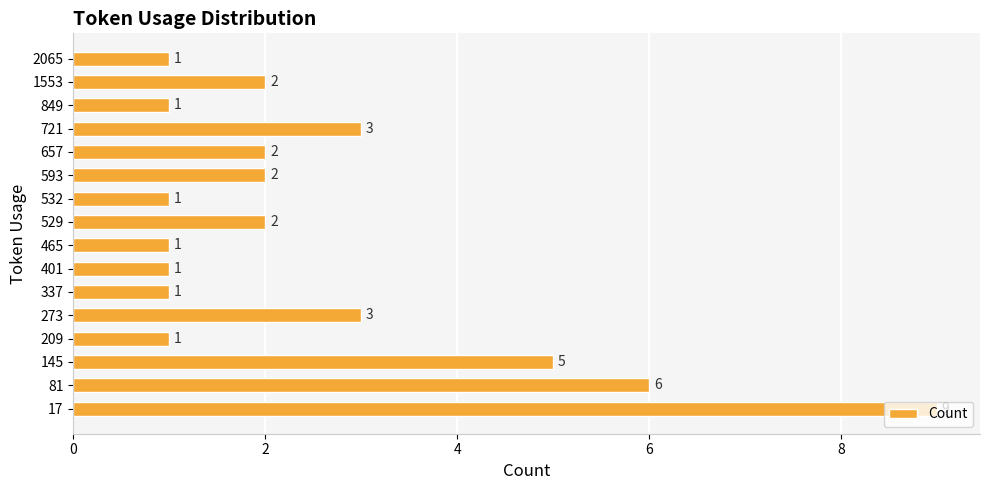

Read the value at 273.

3